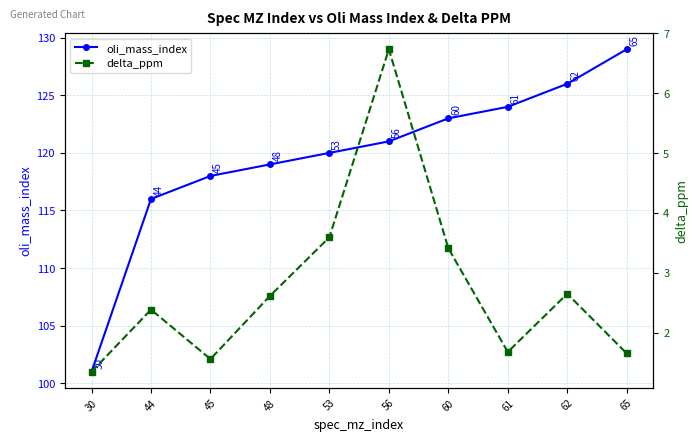

What is the difference between the maximum and minimum values in the oli_mass_index series?

28